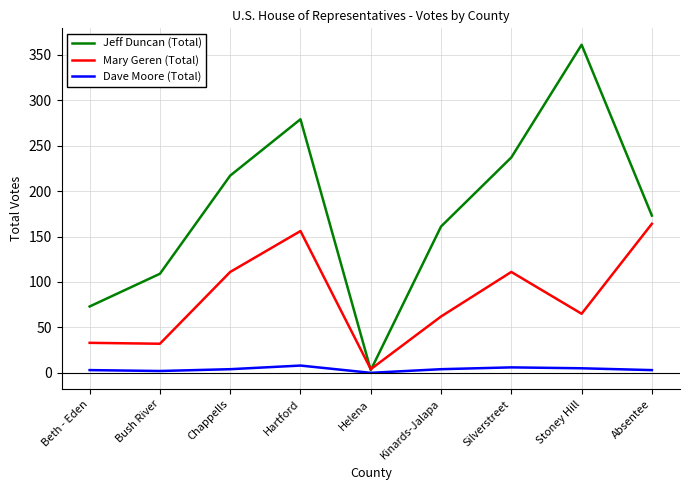

List the series in order of their overall mean, highest first.

Jeff Duncan (Total), Mary Geren (Total), Dave Moore (Total)